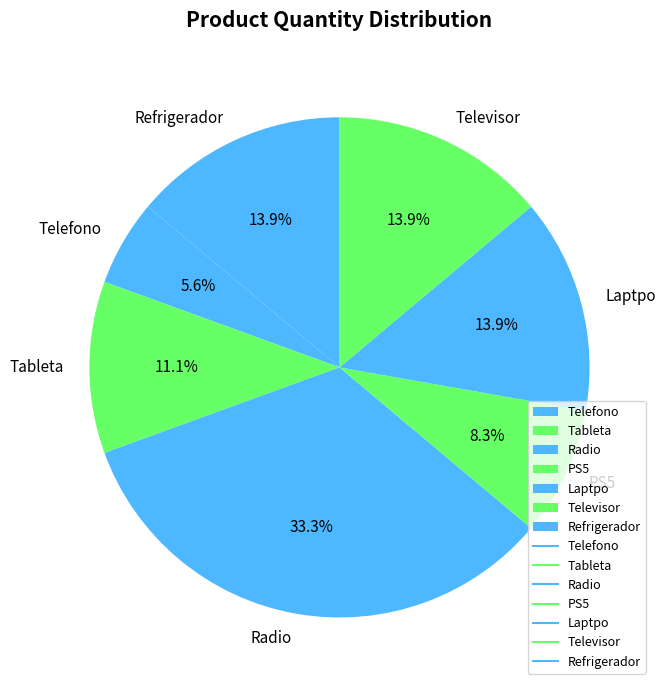

Which has a higher value, Refrigerador or Telefono?

Refrigerador